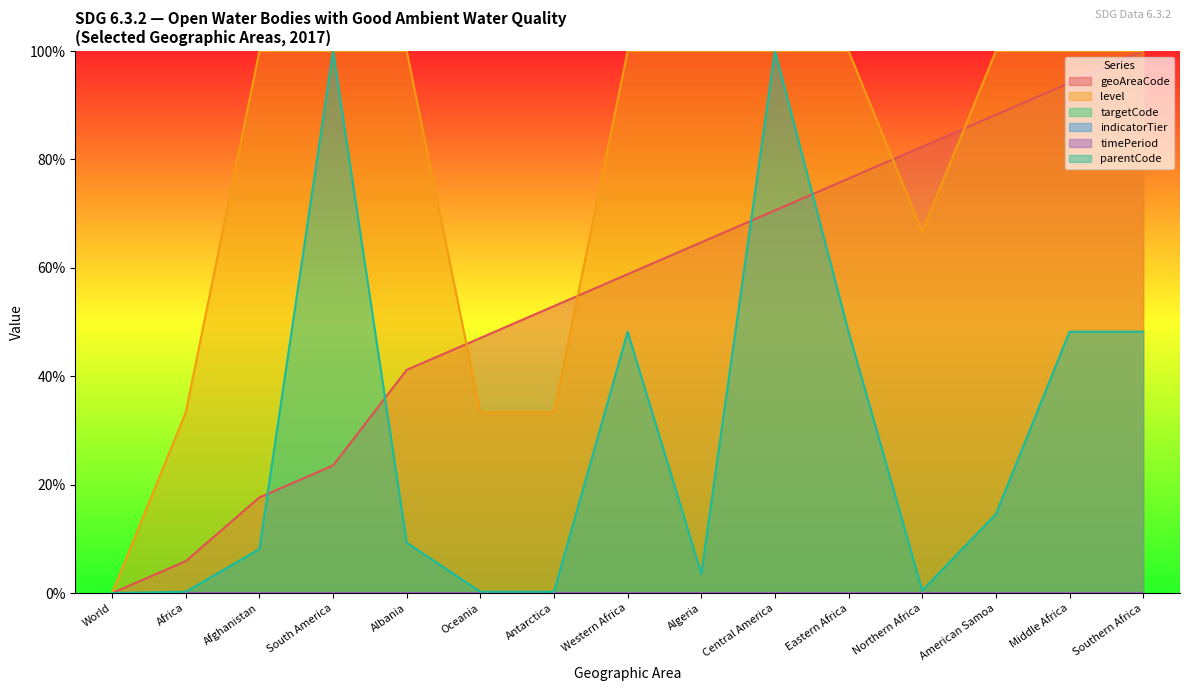

How many lines are shown in the chart?

6